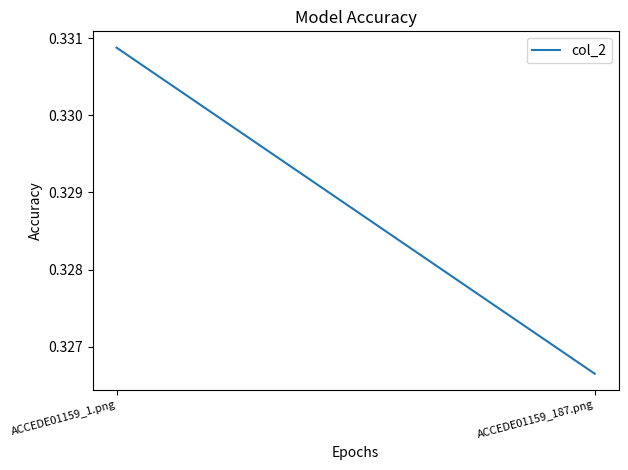

Reading left to right, transcribe all the data shown in this chart.

0.3	0.3